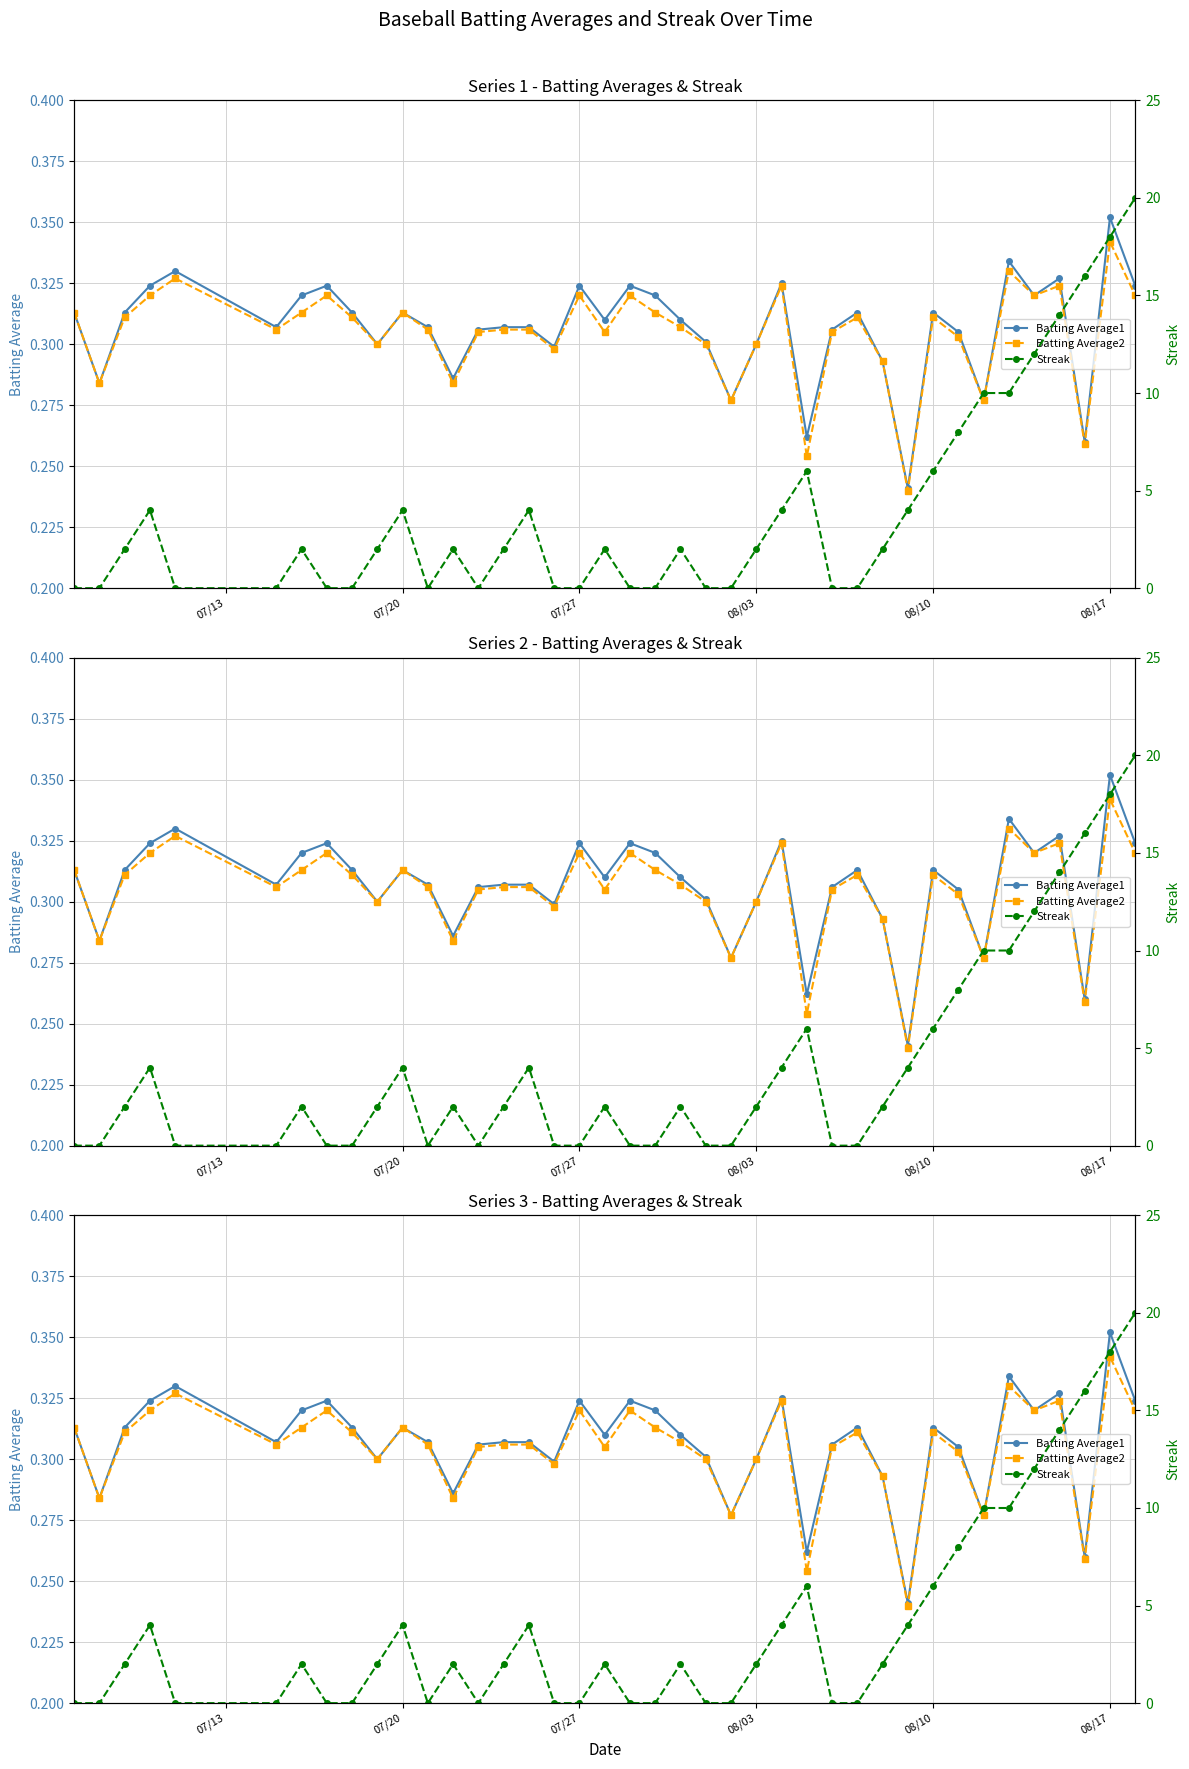

What are all the series names shown in the legend?

Batting Average1, Batting Average2, Streak